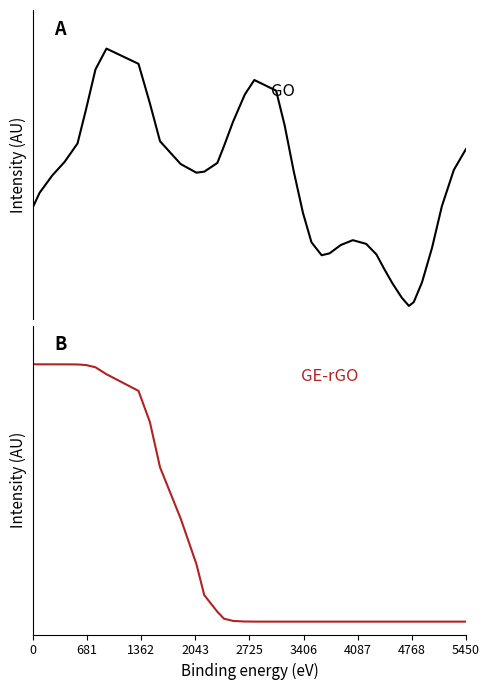

True or false: GE-rGO has more than 0 interior local peaks.

False